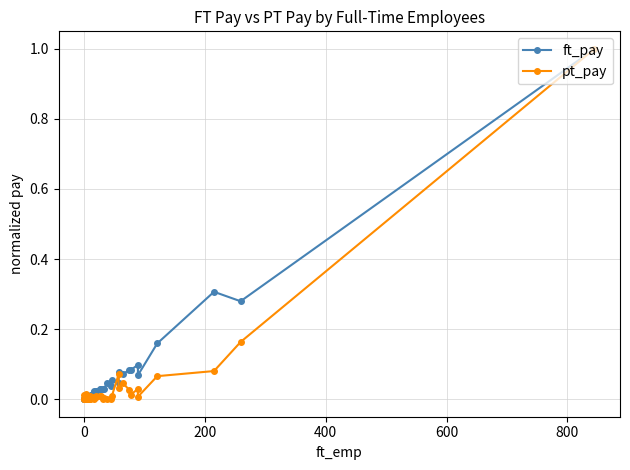

Count the number of data series in this chart.

2